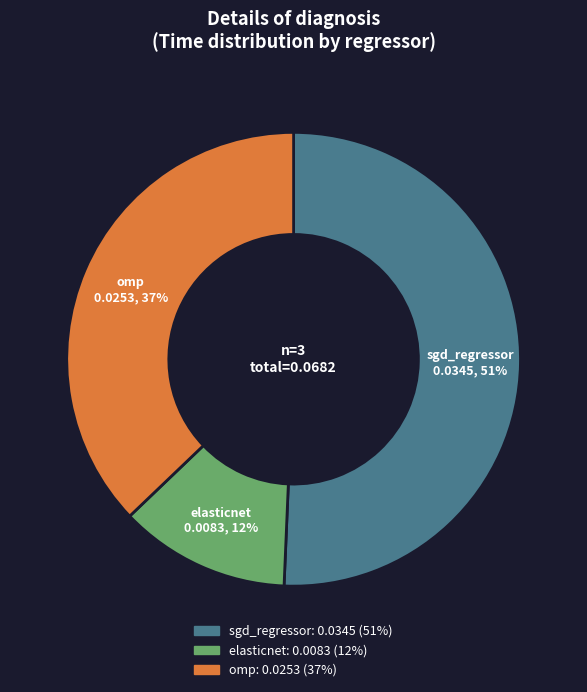

Is there a majority slice in this chart?

Yes